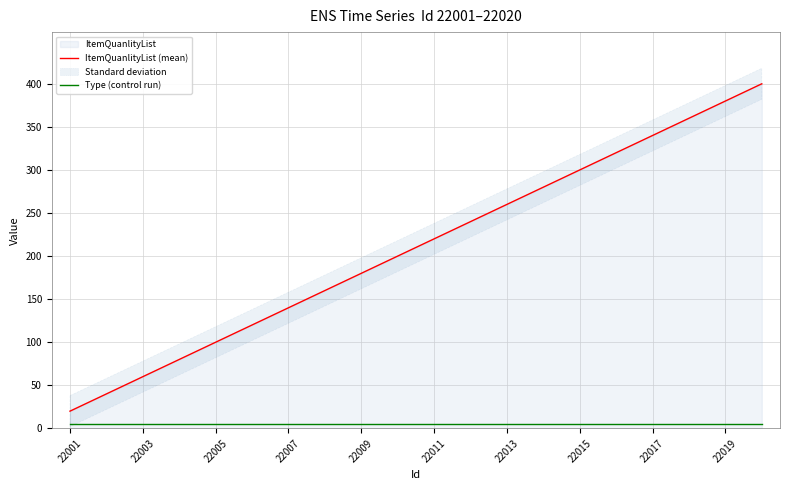

Is this an area chart (filled region under the line)?

No